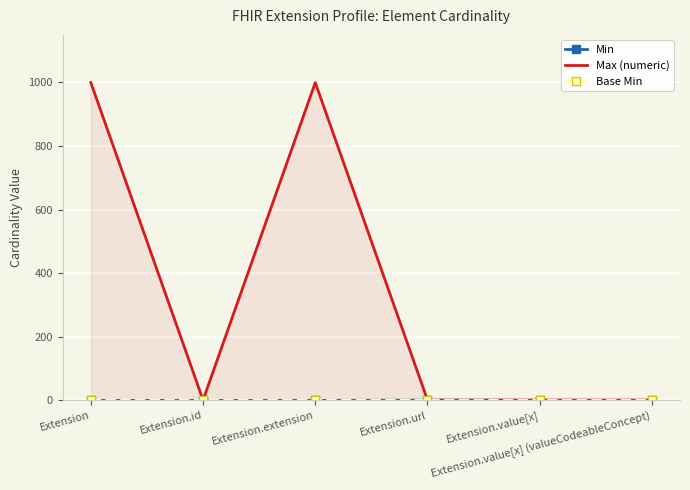

The value of Min at Extension.url is 0. True or false?

False